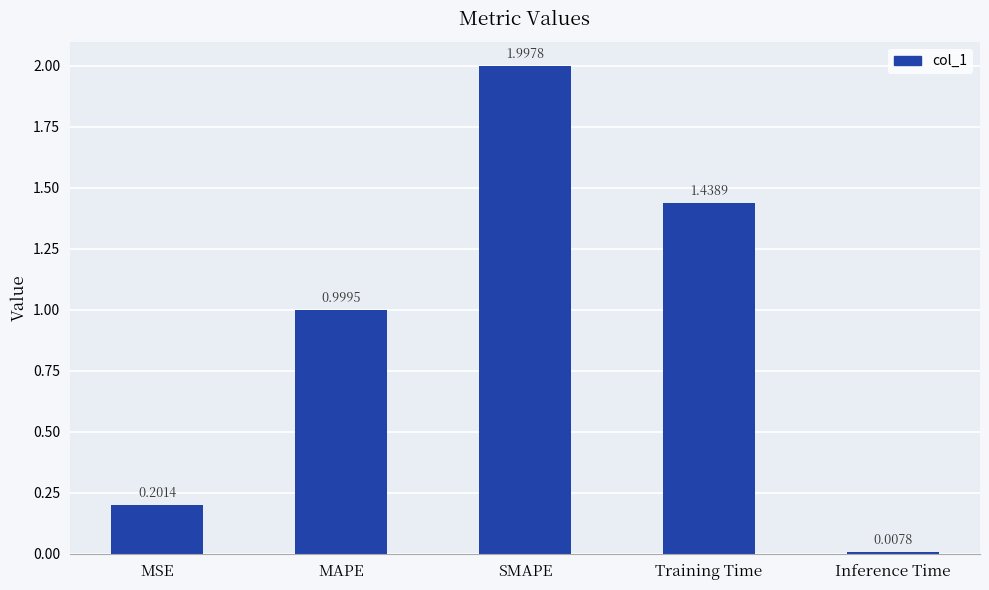

What is the difference between the maximum and second lowest values?

1.8